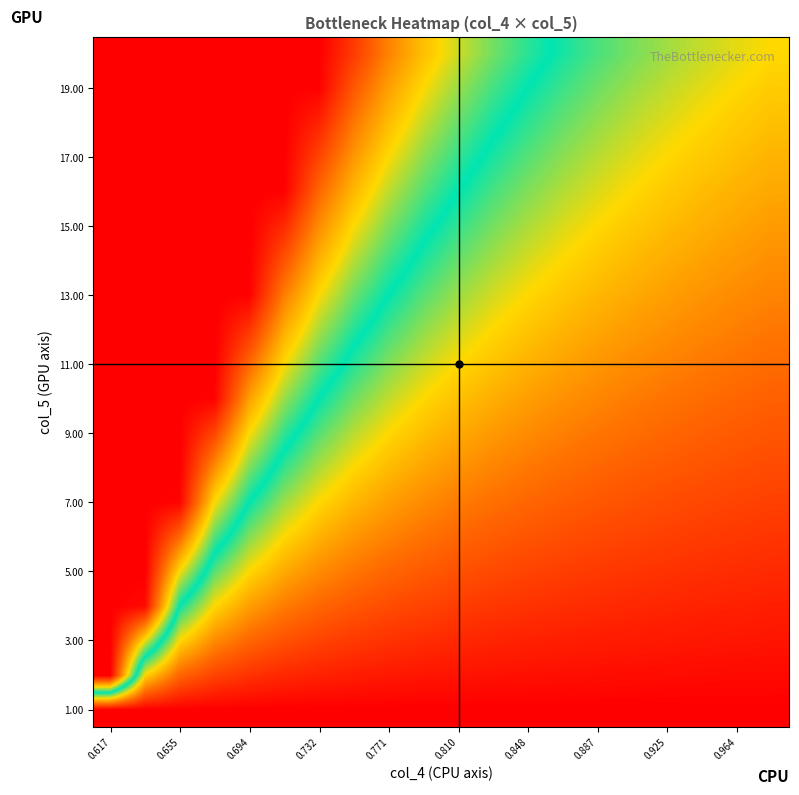

At how many categories does at least one series exceed 2?

10